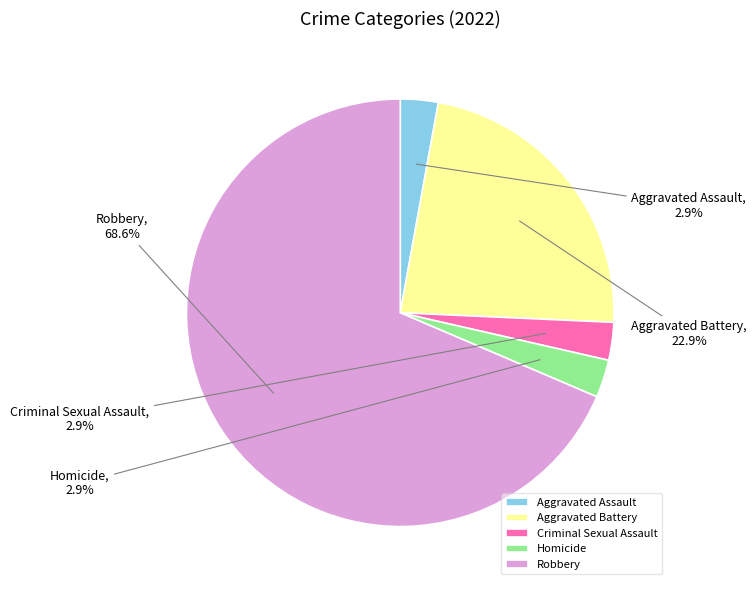

Does Criminal Sexual Assault represent more than half of the total?

No